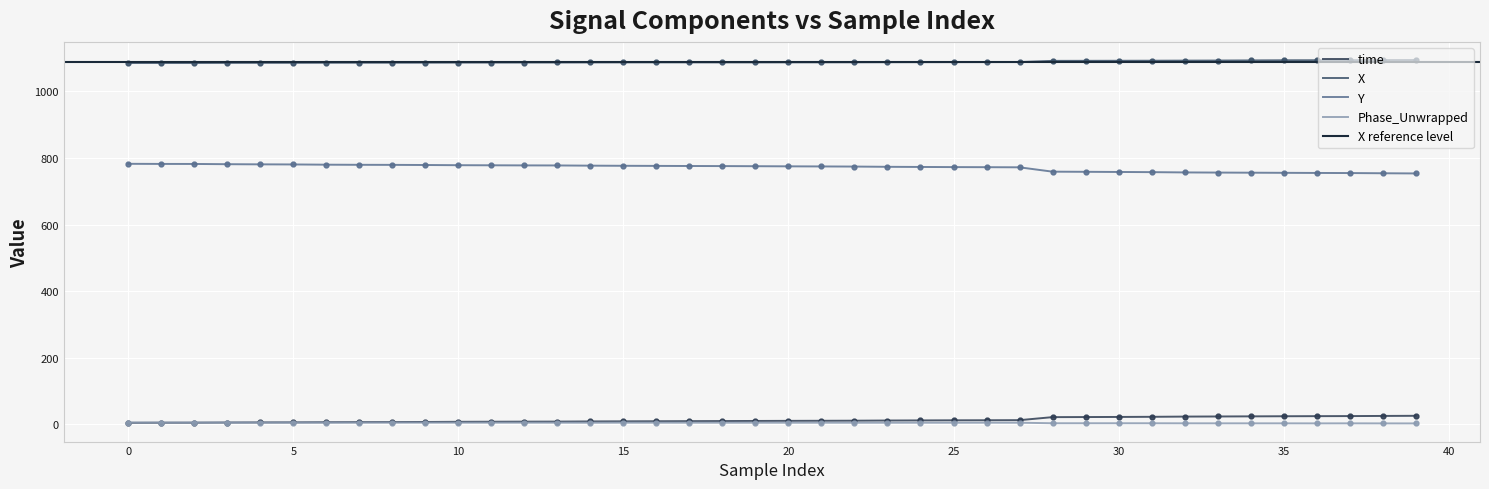

What is the difference between the highest and lowest values at 30?

1080.6